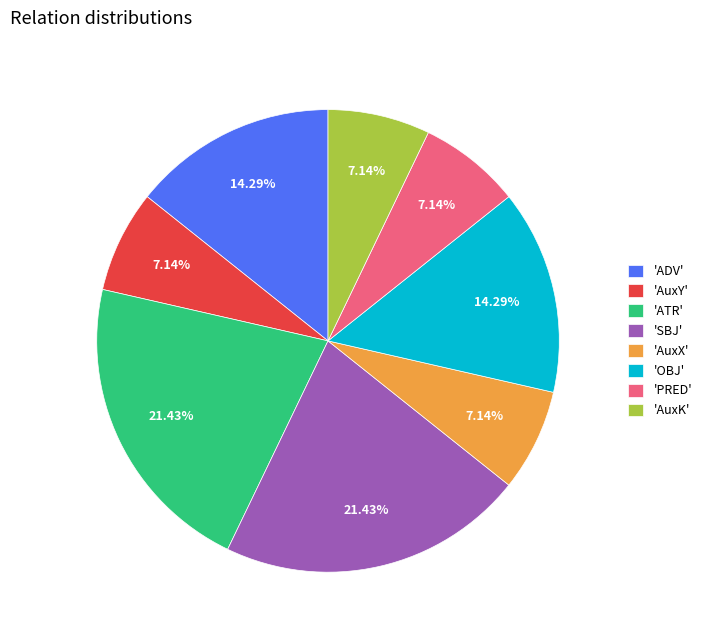

Is there any slice that represents more than half of the pie?

No